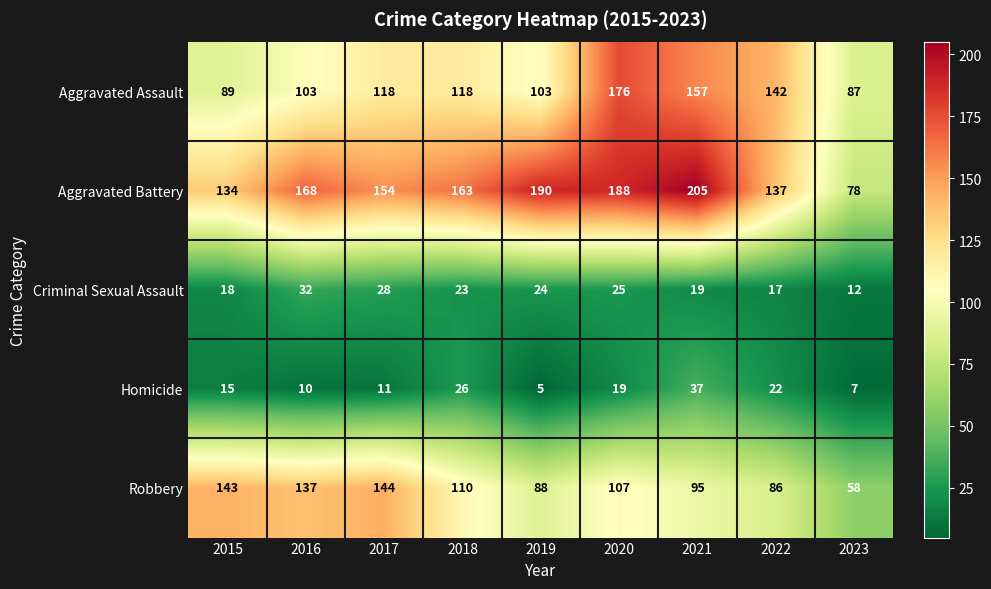

What is the minimum value shown in the chart?

5